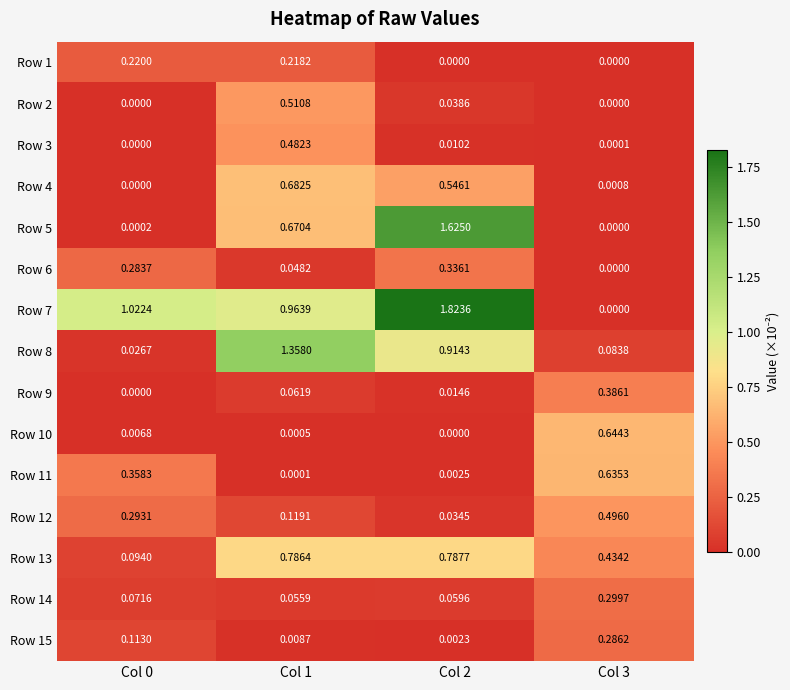

At how many categories does at least one series exceed 1?

3